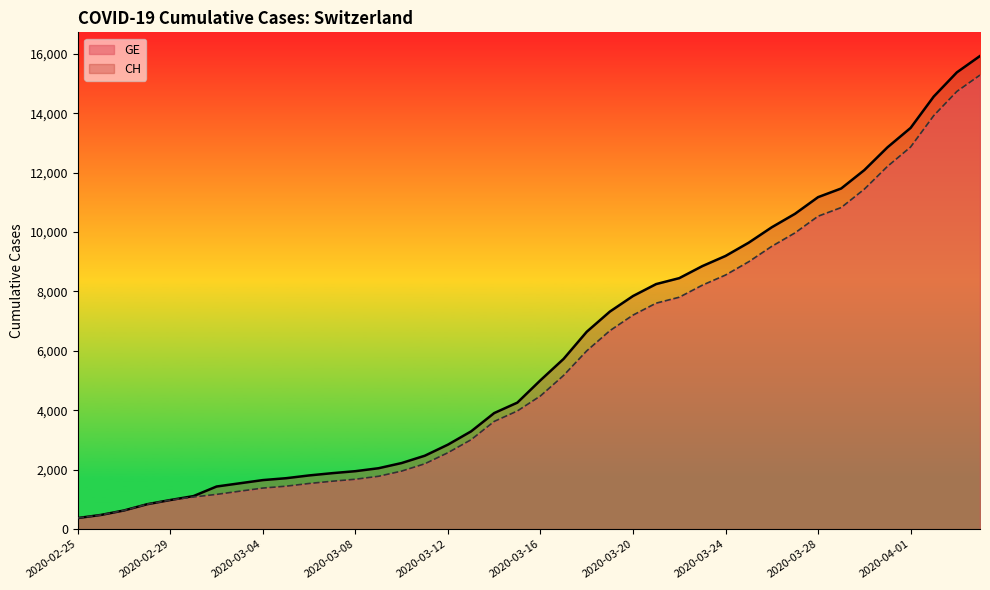

What is the difference between the CH values at 2020-03-24 and 2020-03-11?

6724